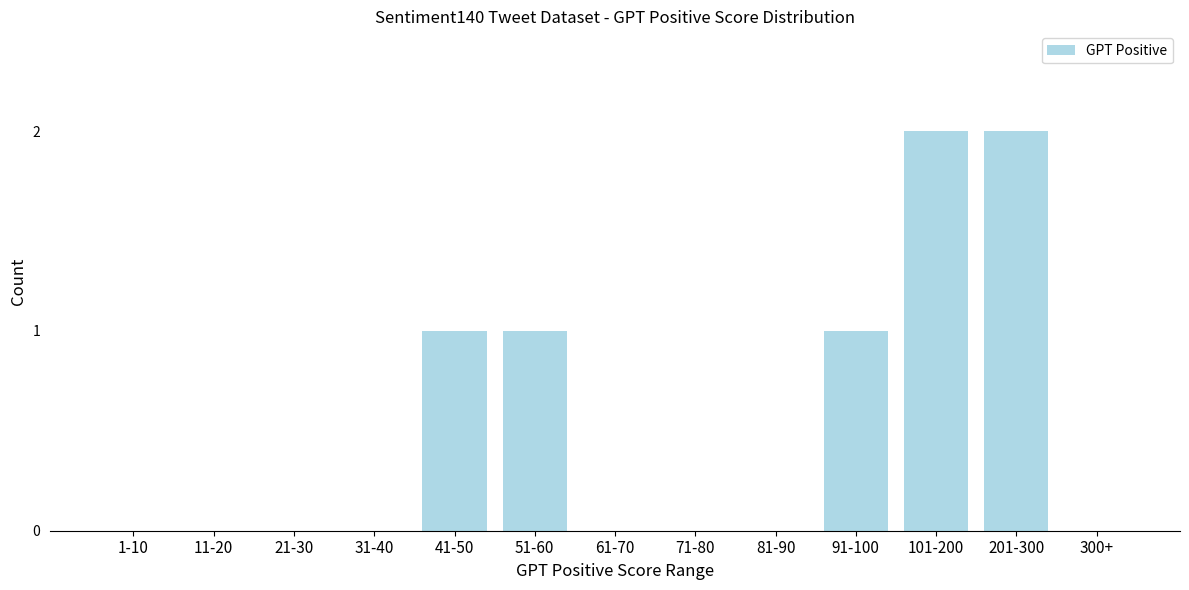

Reading left to right, list all the values displayed in this chart.

1-10=0	11-20=0	21-30=0	31-40=0	41-50=1	51-60=1	61-70=0	71-80=0	81-90=0	91-100=1	101-200=2	201-300=2	300+=0